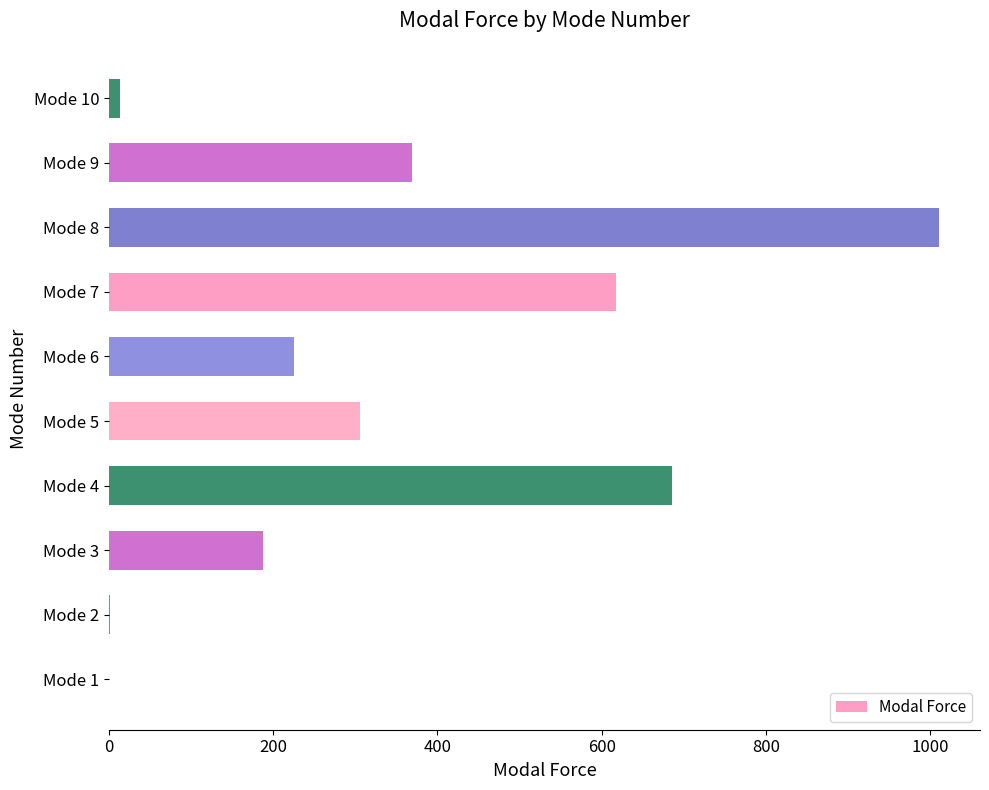

At which label is the value closest to 505?

Mode 7